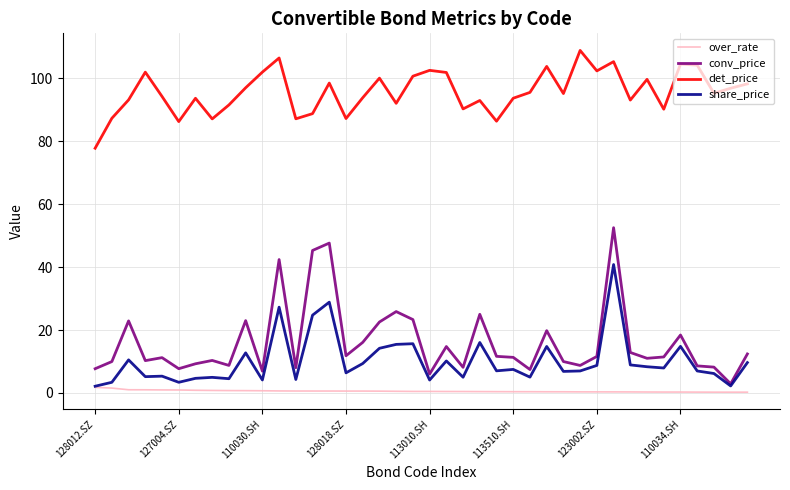

True or false: det_price and share_price intersect in this chart.

False